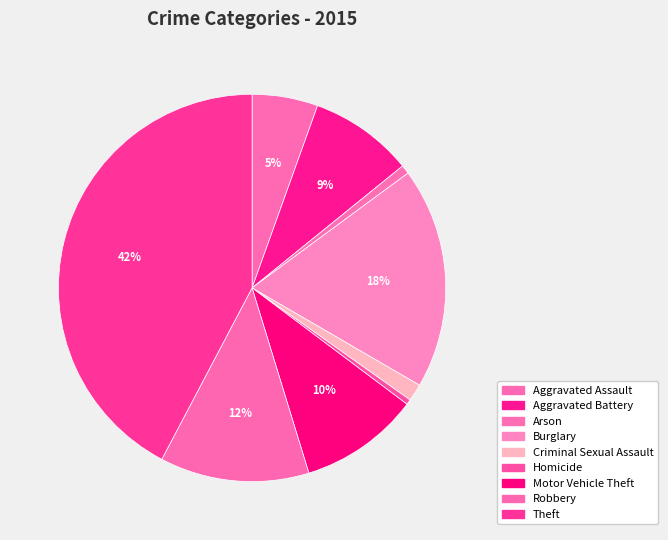

Count the number of slices in the pie.

9